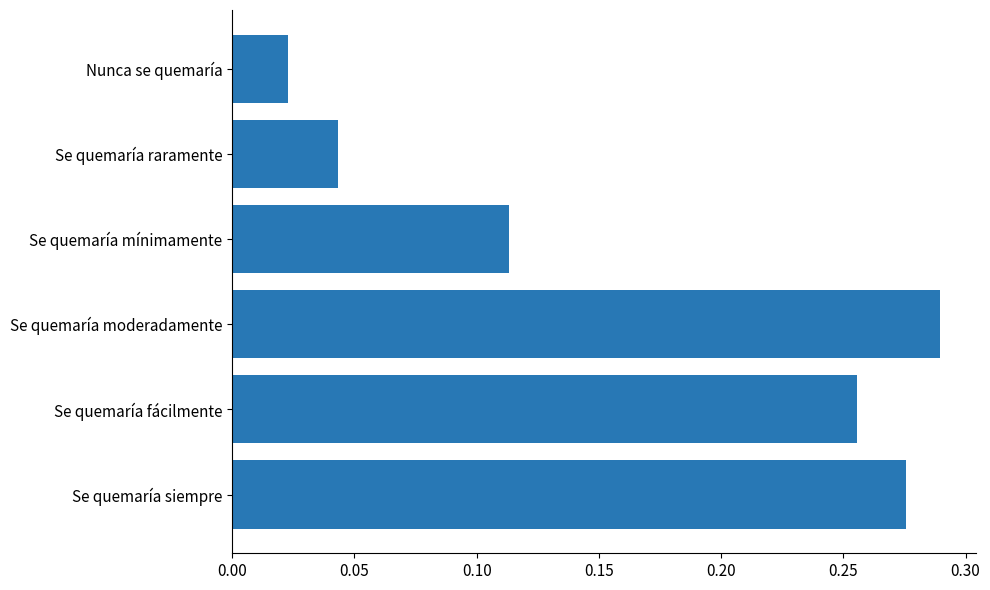

At which category does the chart reach its minimum across all series?

Nunca se quemaría